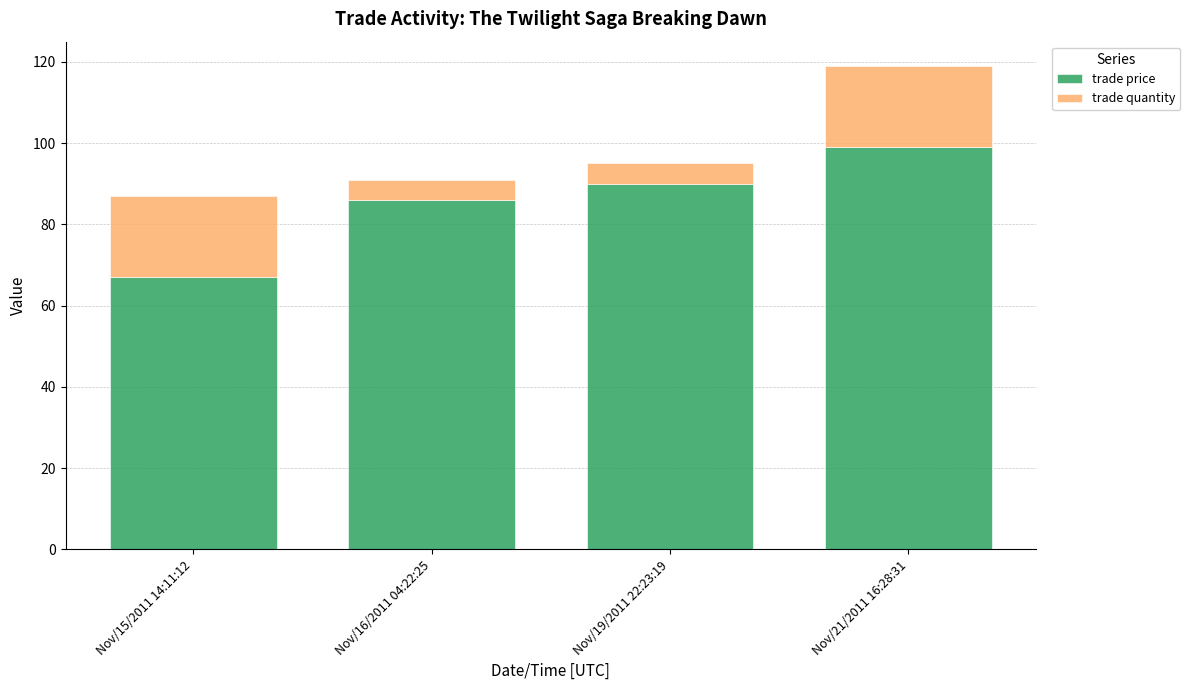

Which category has the lowest value in the trade price series?

Nov/15/2011 14:11:12